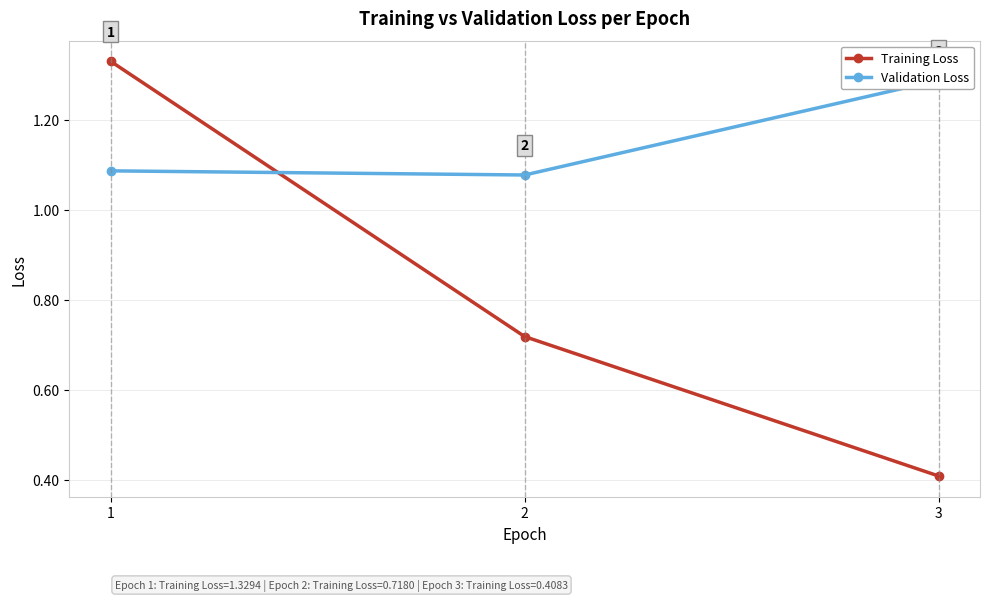

What is the value of the Training Loss point at the 1st from the left?

1.3